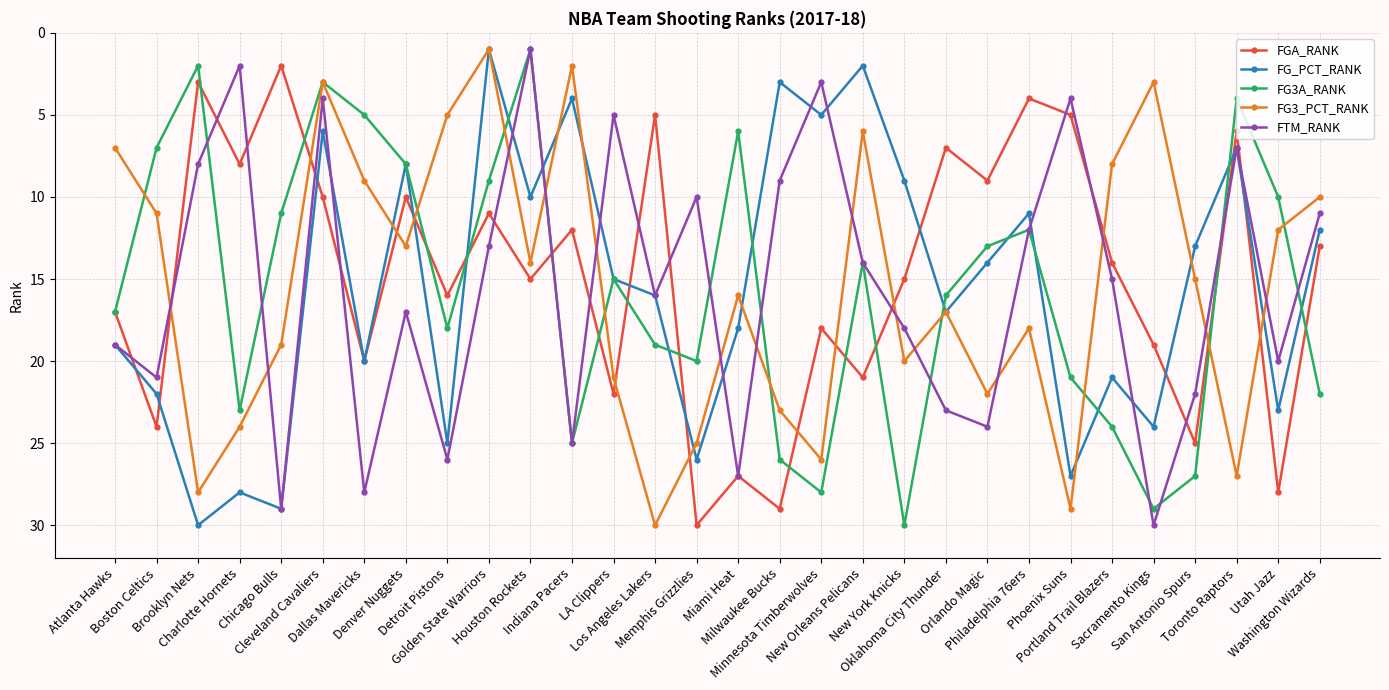

After their last crossing, which series has the higher values: FTM_RANK or FG3A_RANK?

FG3A_RANK